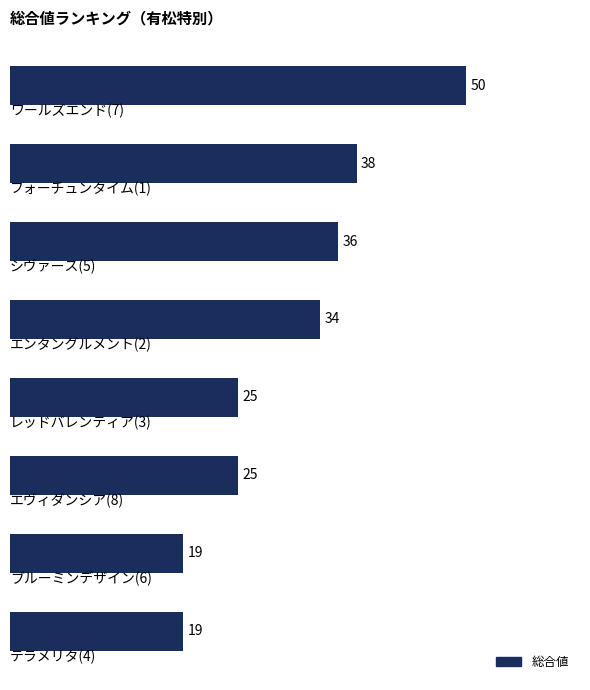

Reading top to bottom, what are all the values shown in this chart?

50	38	36	34	25	25	19	19